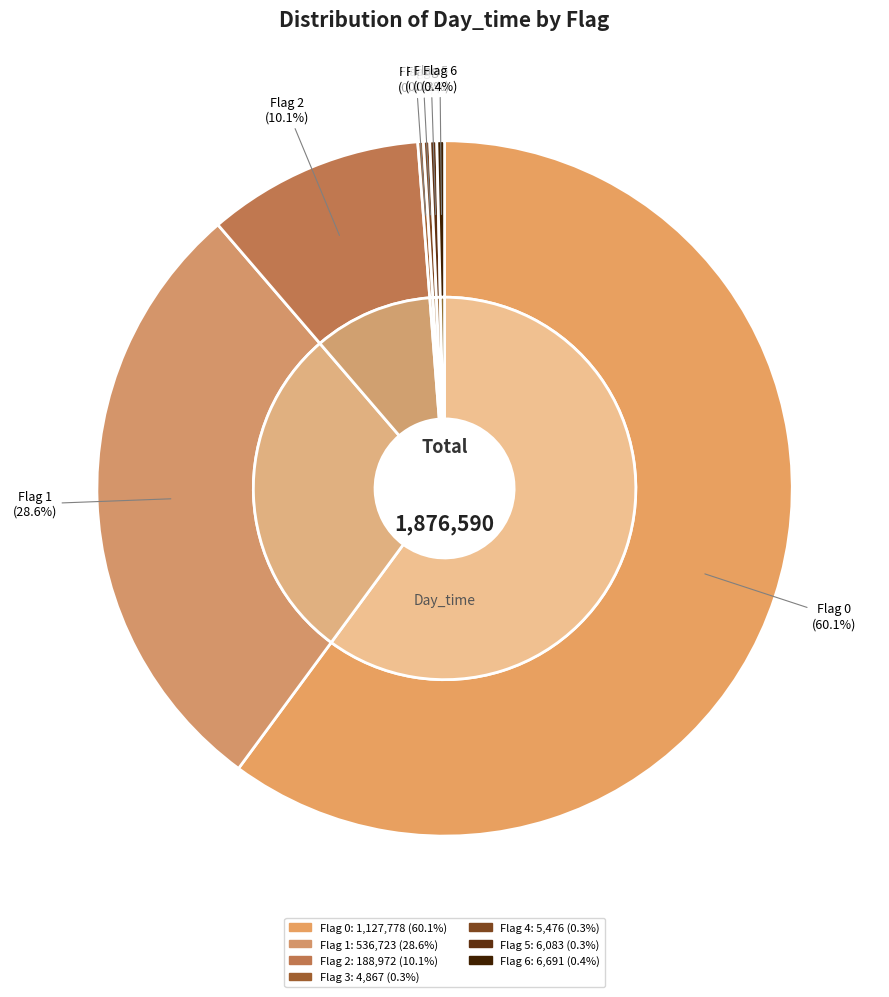

Do Flag 2 and Flag 1 together represent more than half of the pie?

Yes